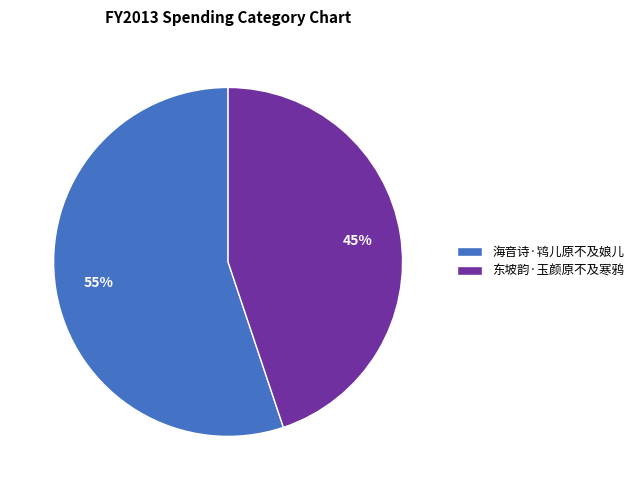

To the nearest percent, what is the combined percentage of 海音诗·鸨儿原不及娘儿 and 东坡韵·玉颜原不及寒鸦?

100%